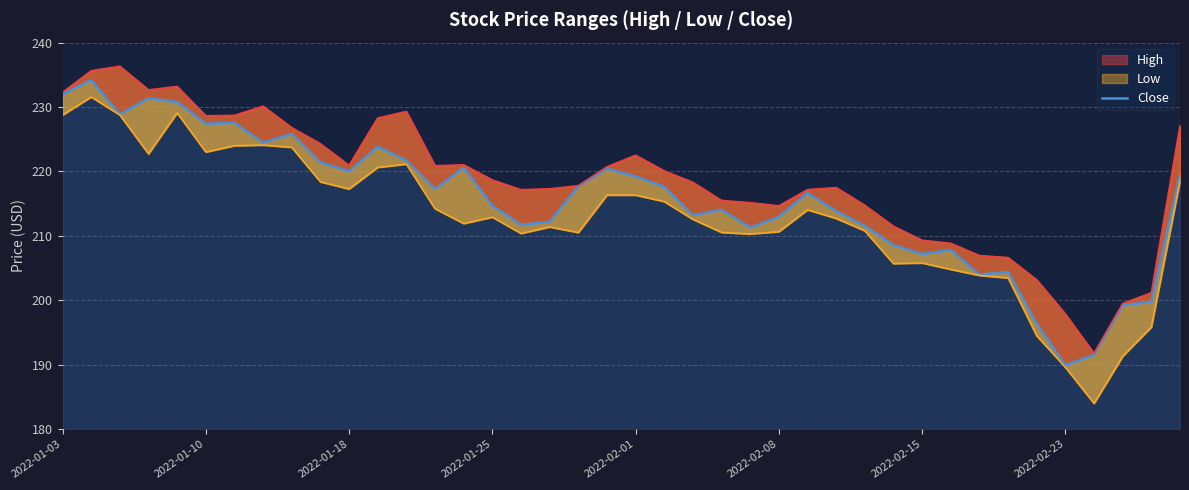

Reading left to right, list all the values displayed in this chart.

231.9	234.2	228.9	231.4	230.8	227.4	227.6	224.5	225.8	221.4	220.0	223.8	221.7	217.2	220.6	214.7	211.7	212.2	217.7	220.4	219.2	217.6	213.2	214.0	211.3	212.9	216.6	213.8	211.6	208.6	207.2	207.8	204.0	204.4	196.4	189.9	191.6	199.2	199.8	219.4